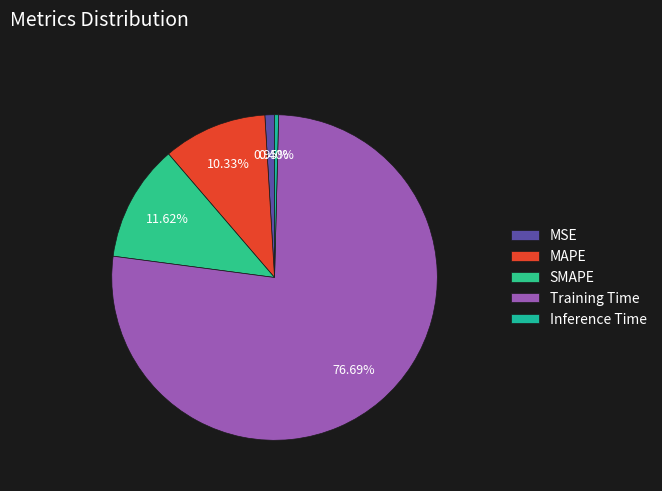

Which slice is the largest?

Training Time